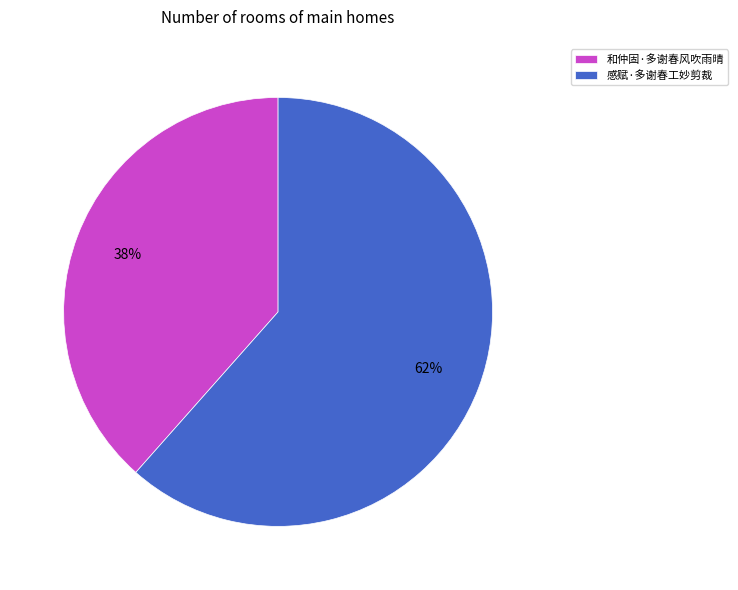

True or false: 感赋·多谢春工妙剪裁 accounts for 62% of the total.

True